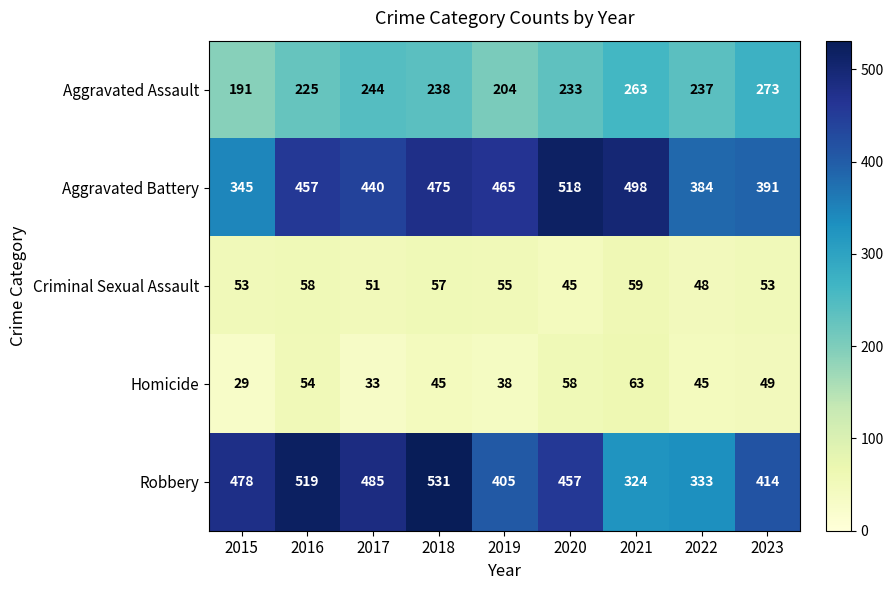

What is the sum of the Homicide values at 2017 and 2021?

96